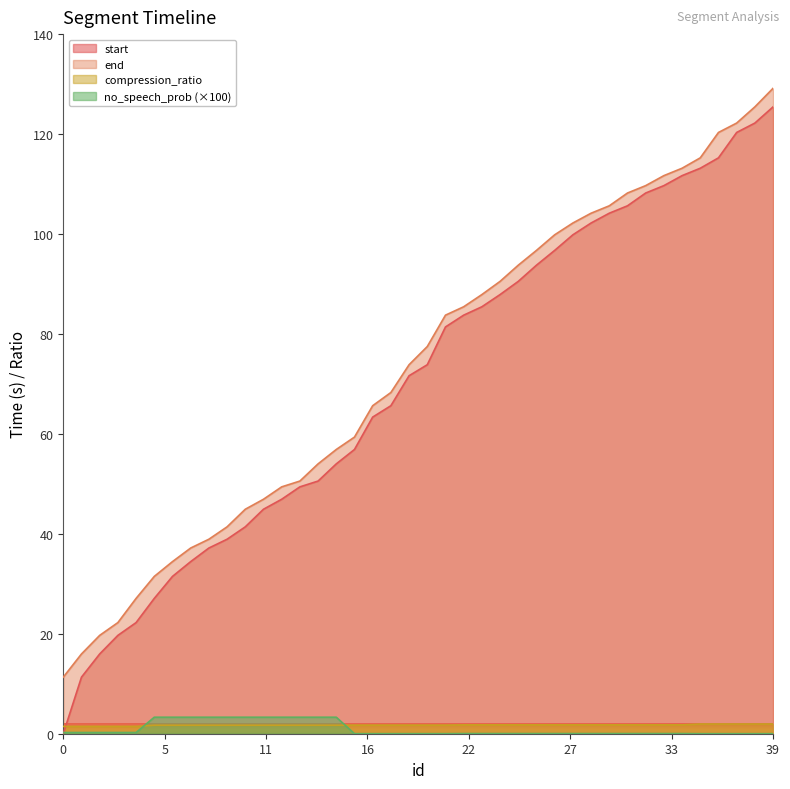

How many distinct data groups are displayed?

4